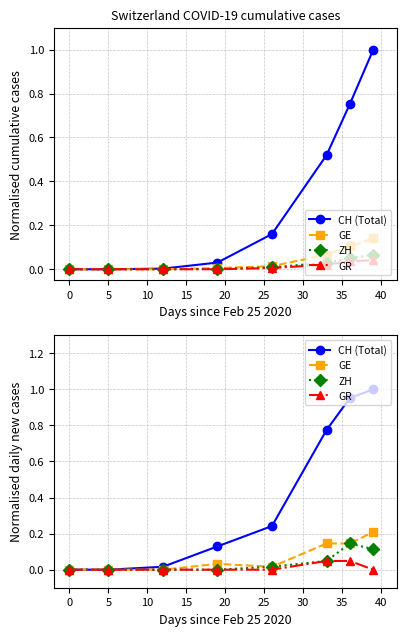

True or false: GR has more than 2 interior local peaks.

False